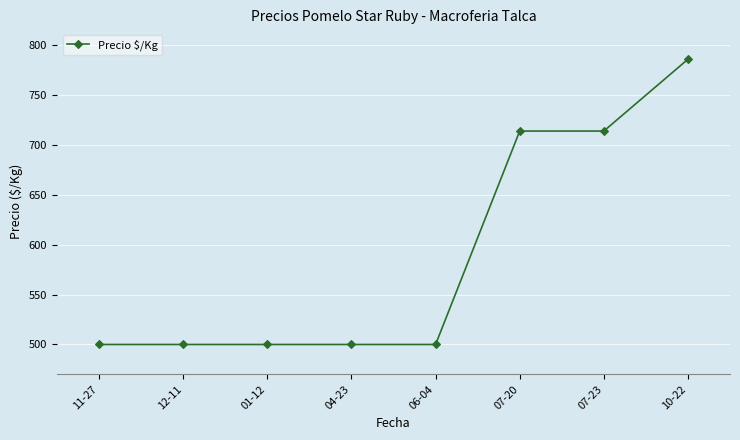

Reading left to right, list all the values displayed in this chart.

11-27=500	12-11=500	01-12=500	04-23=500	06-04=500	07-20=714	07-23=714	10-22=786